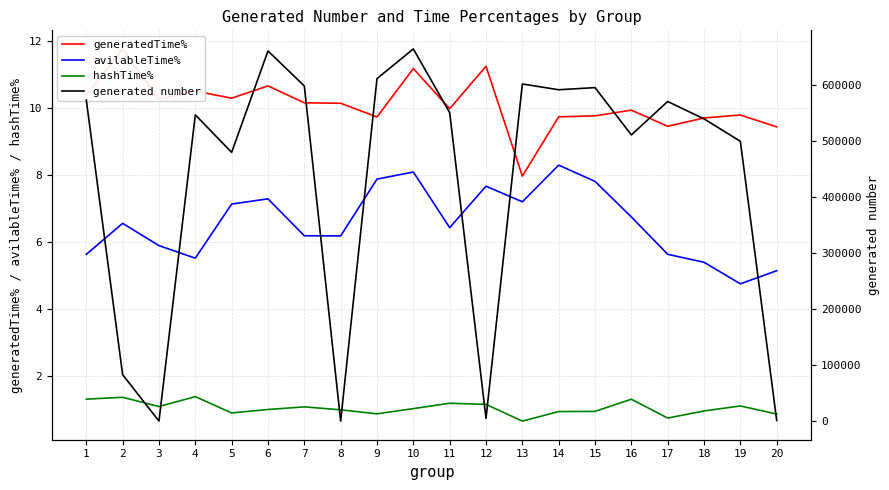

At how many categories does at least one series exceed 334950?

15